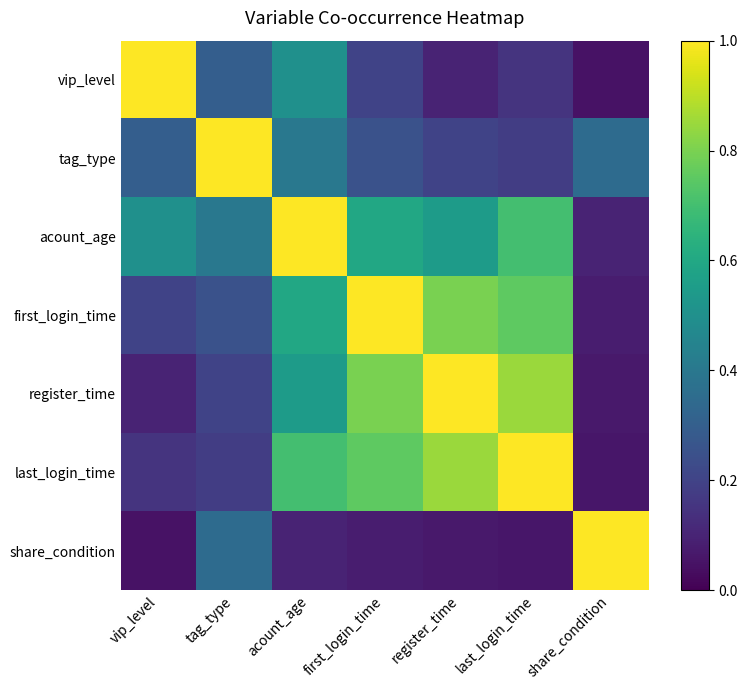

Rank the series by their maximum value, from highest to lowest.

vip_level, tag_type, acount_age, first_login_time, register_time, last_login_time, share_condition